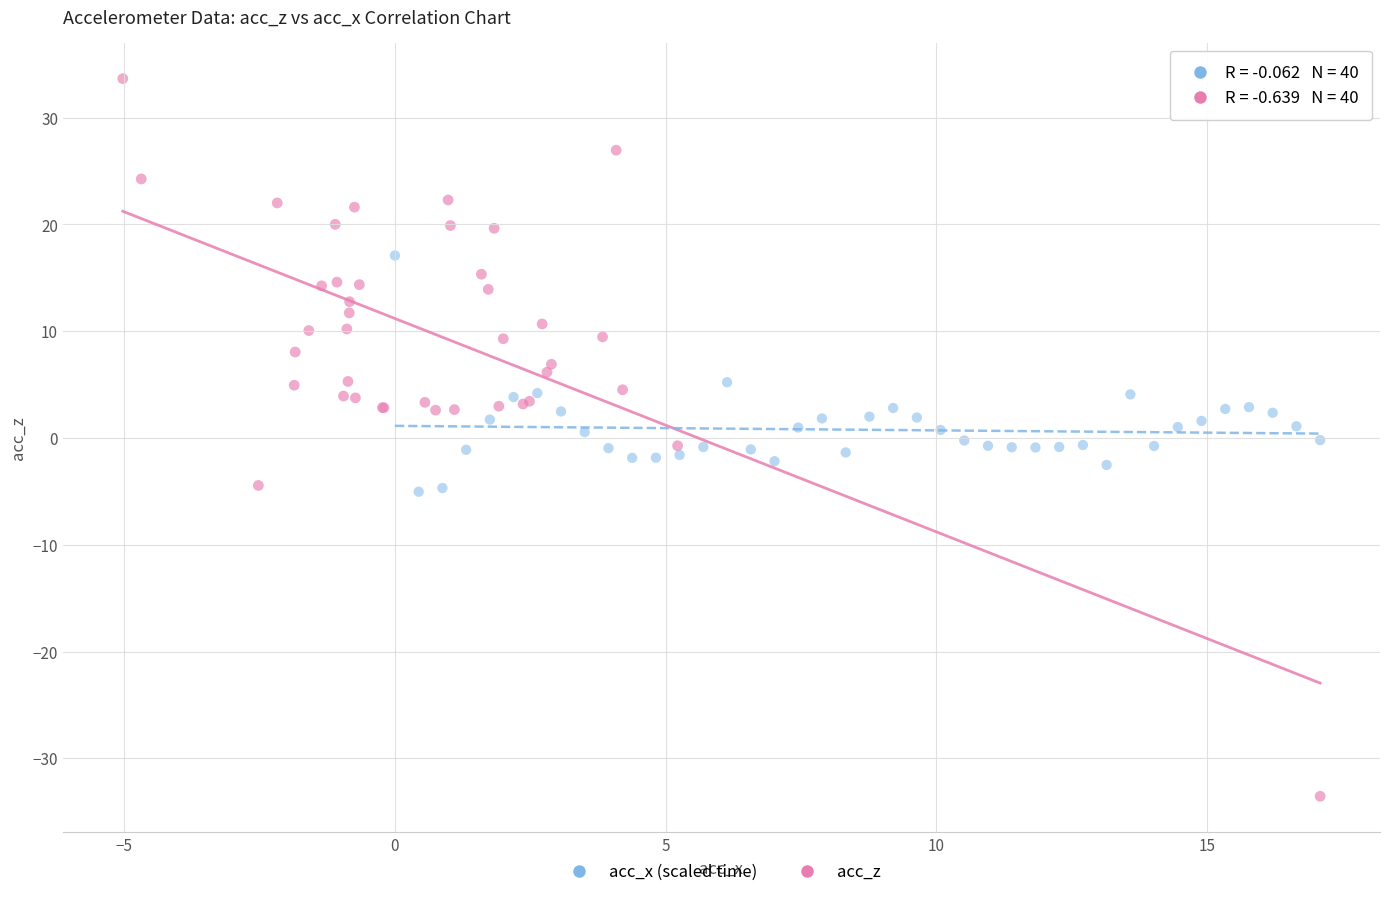

What are all the series names shown in the legend?

acc_x (scaled time), acc_z